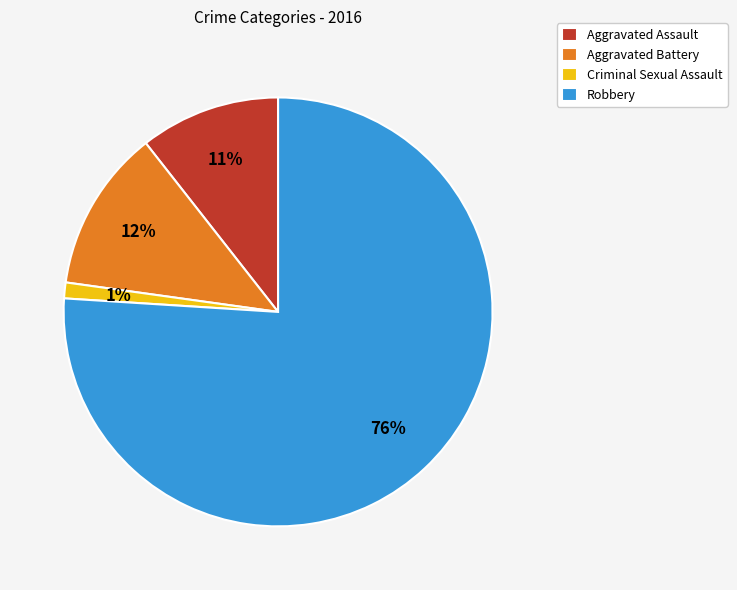

The Aggravated Battery slice represents 24% of the pie. True or false?

False